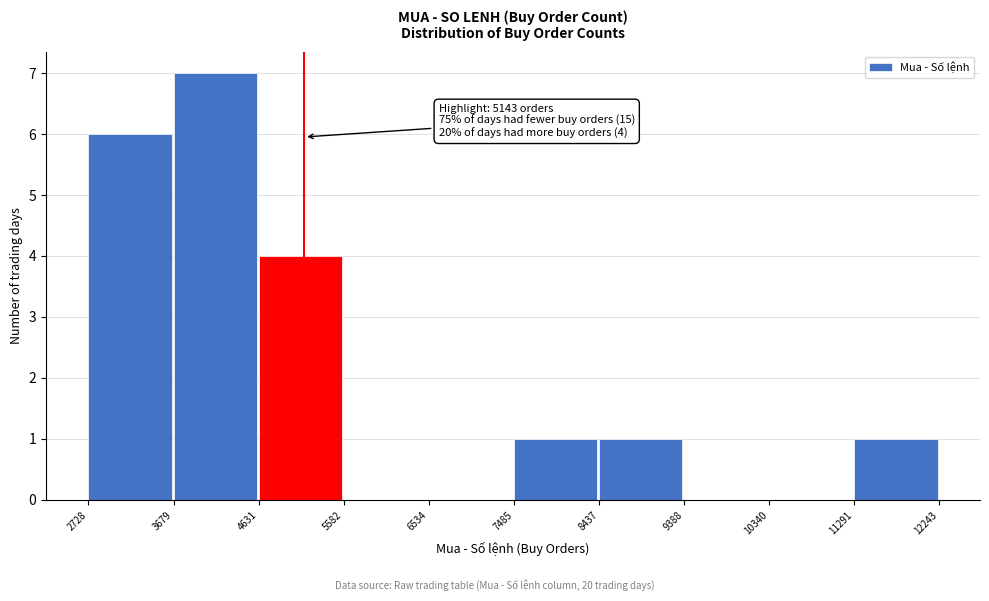

Over which range of the x-axis is the bar tallest?

3679 to 4631